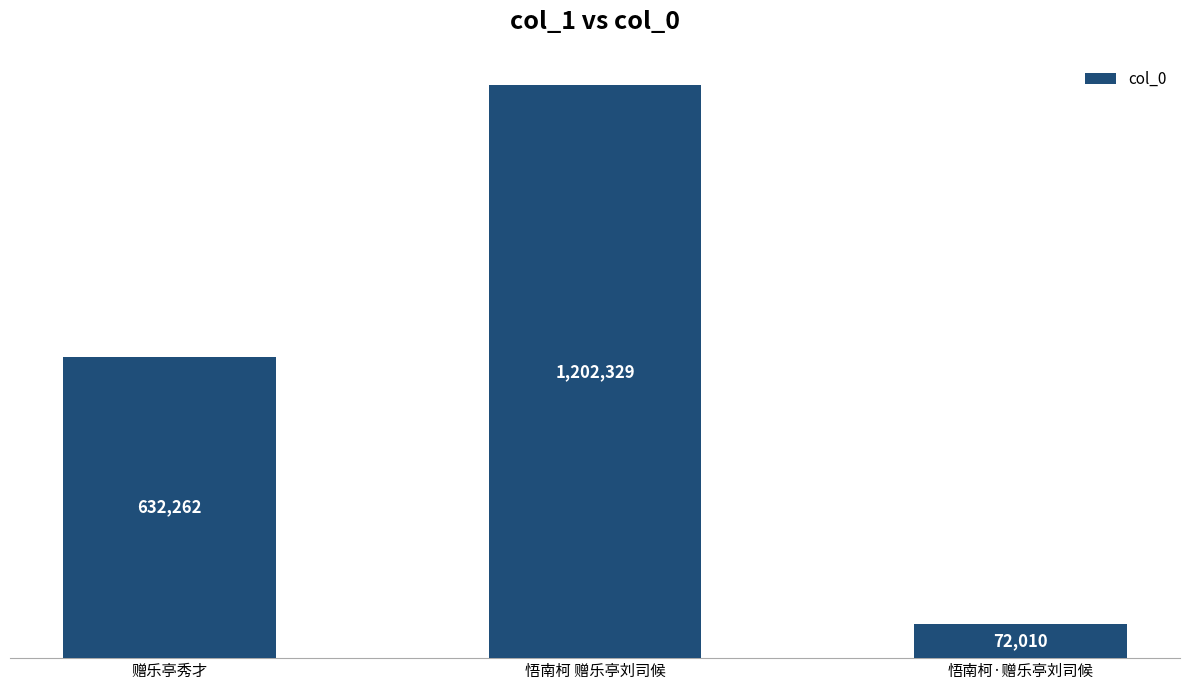

List the labels in order of value, largest first.

悟南柯 赠乐亭刘司候, 赠乐亭秀才, 悟南柯·赠乐亭刘司候